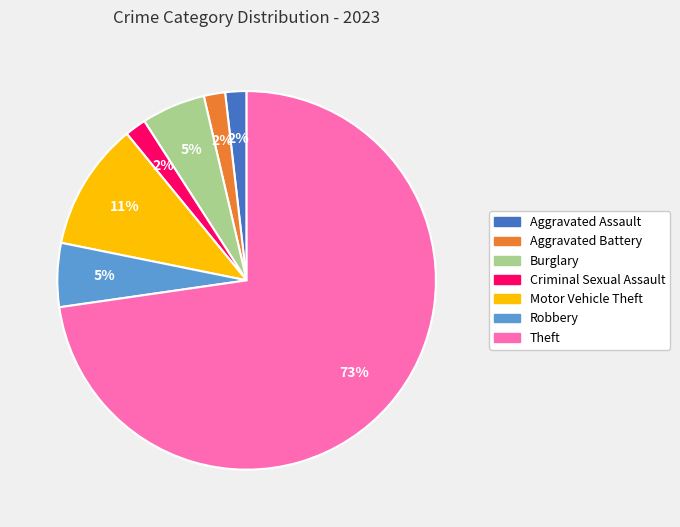

Does Theft represent more than half of the total?

Yes